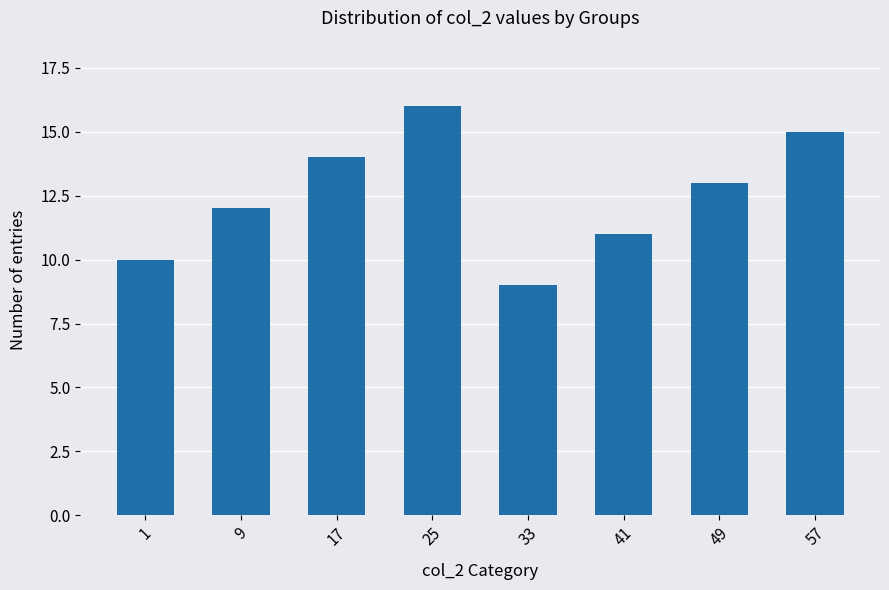

Reading right to left, transcribe all the data shown in this chart.

15	13	11	9	16	14	12	10